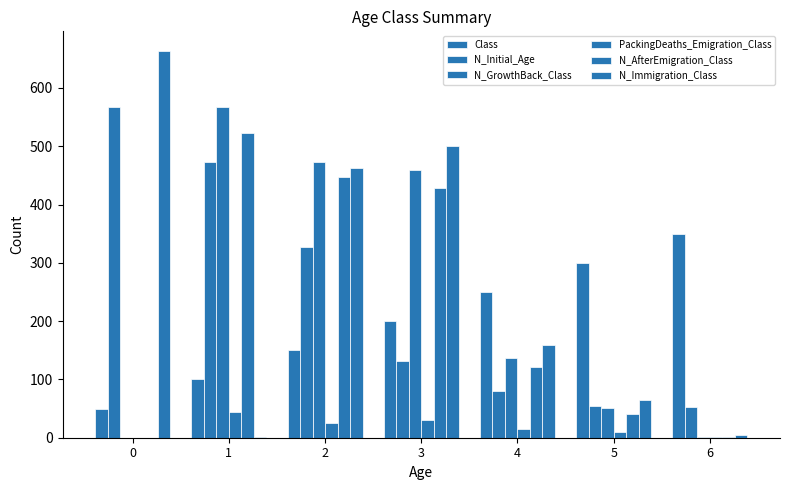

Does the chart contain stacked bars?

No